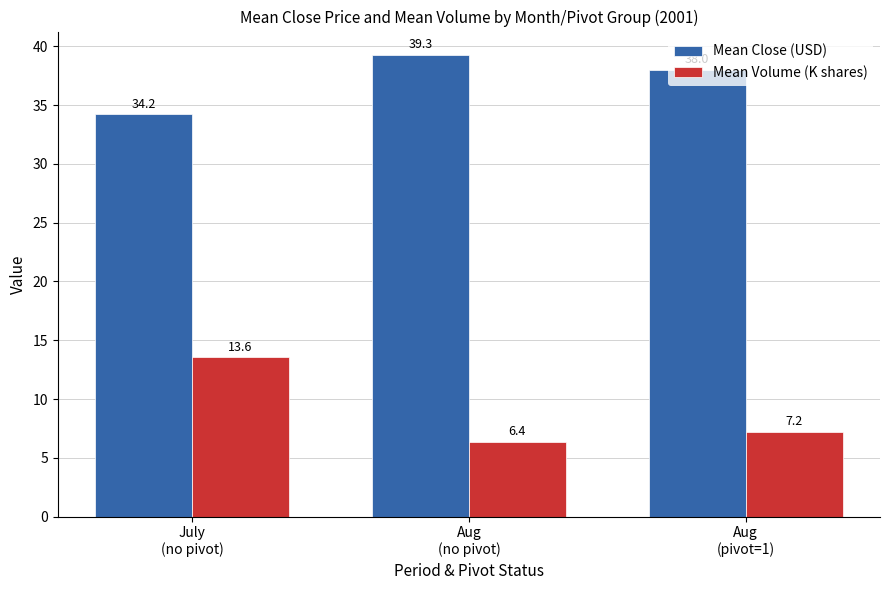

Which series has the largest total across all categories?

Mean Close (USD)